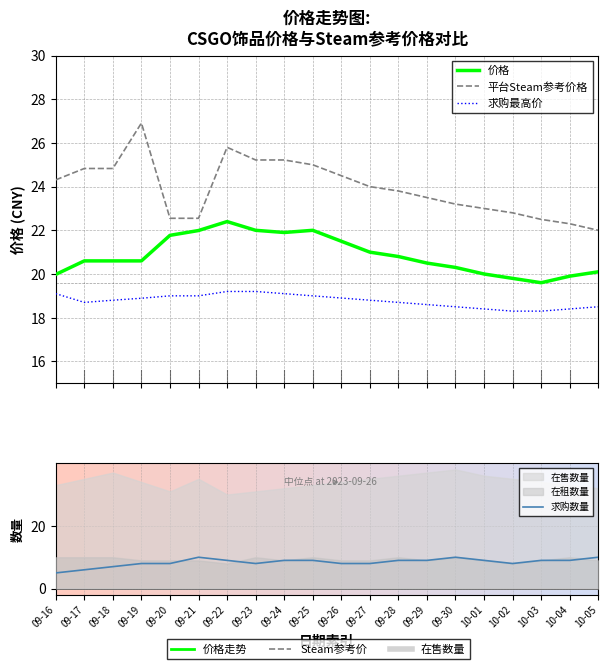

At which label is 价格 closest to 21?

09-27